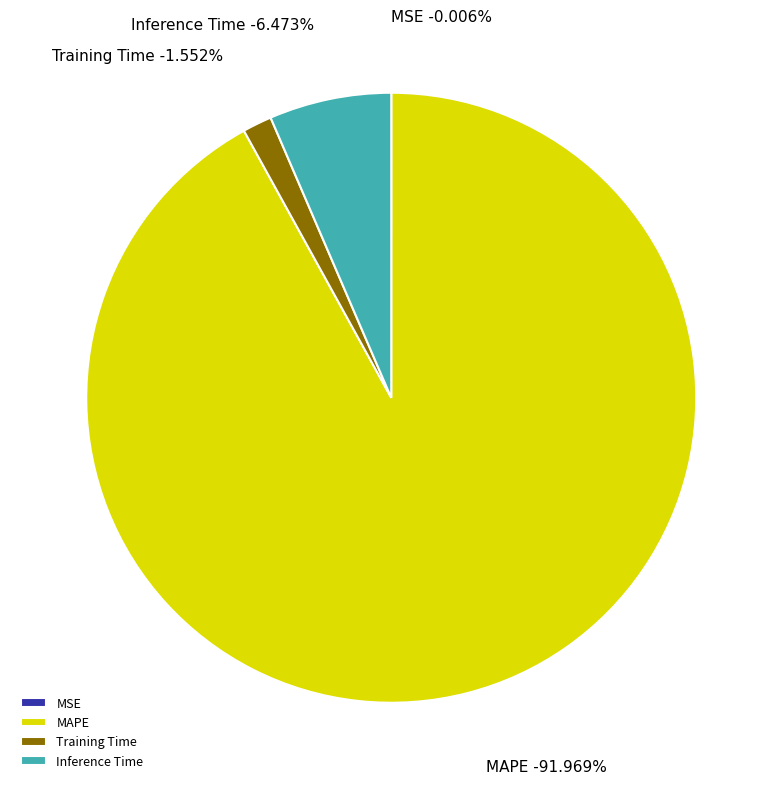

The Inference Time slice represents 6% of the pie. True or false?

True